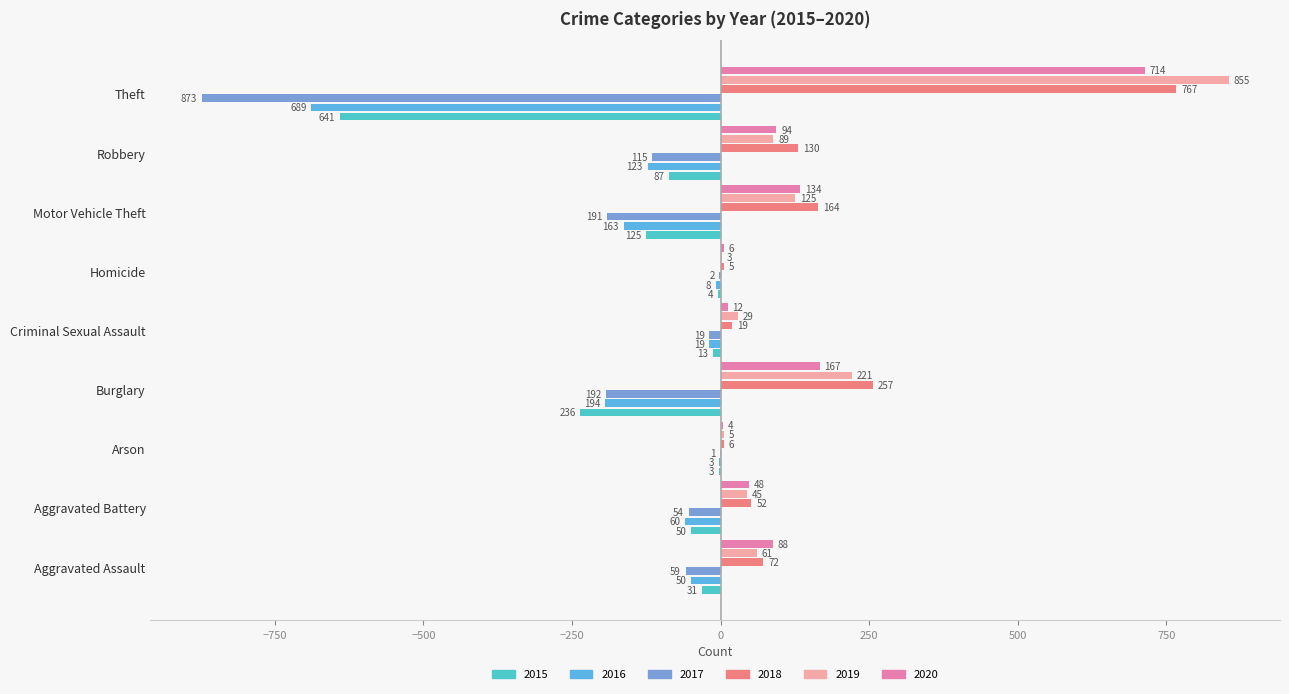

What is the difference between the 2019 values at Theft and Robbery?

766